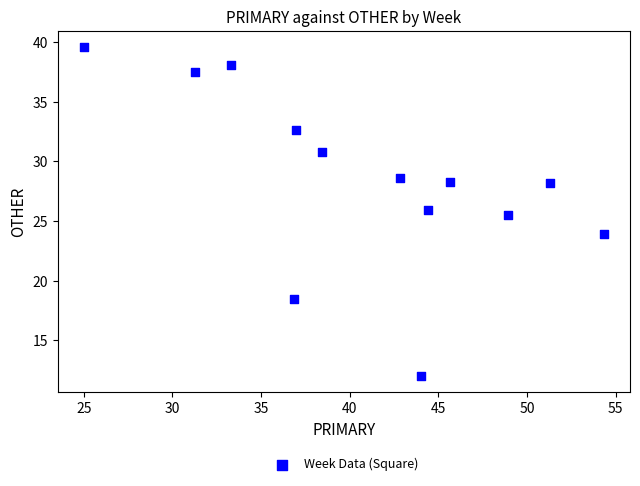

What Y value in the scatter plot is closest to 25?

25.5